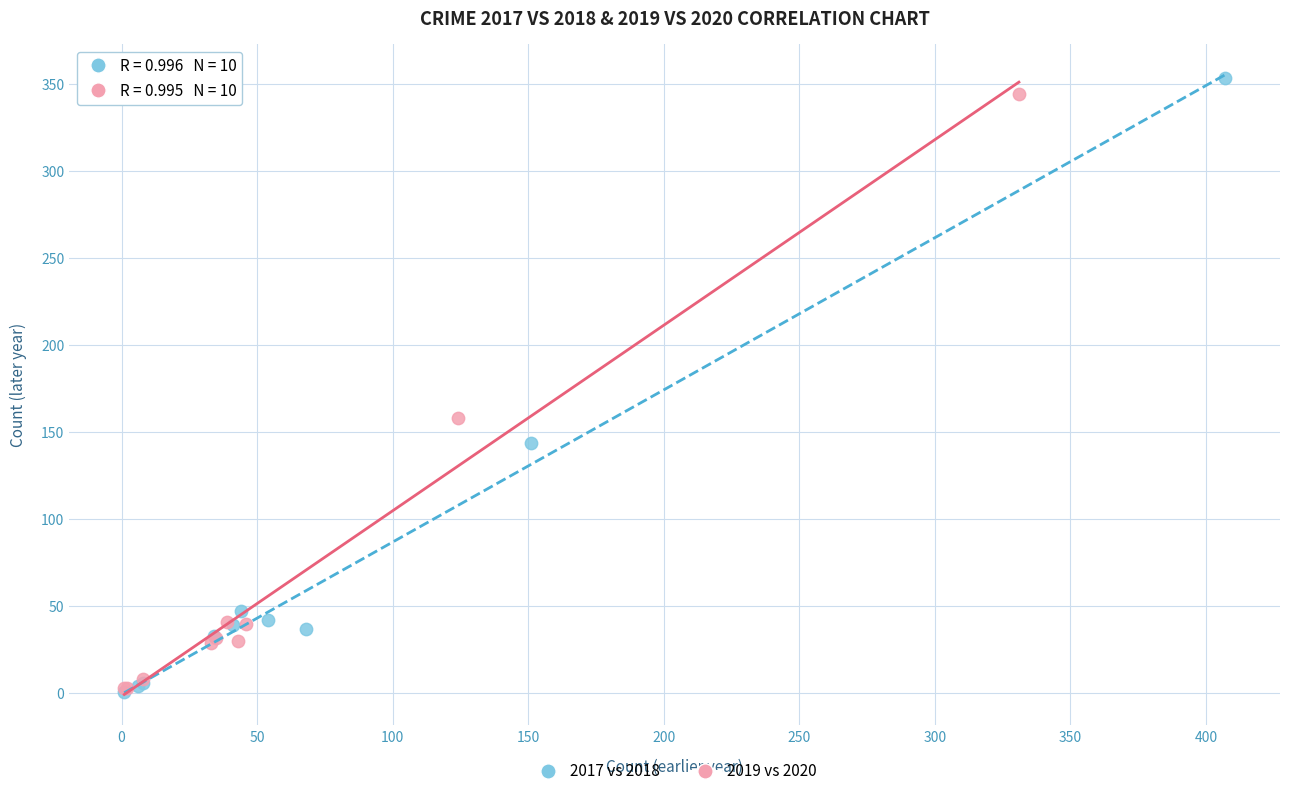

Which series reaches the maximum Y coordinate?

2017 vs 2018